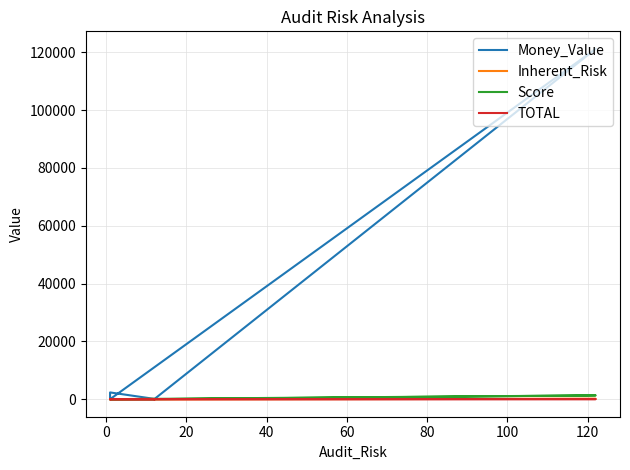

True or false: TOTAL and Money_Value intersect in this chart.

False